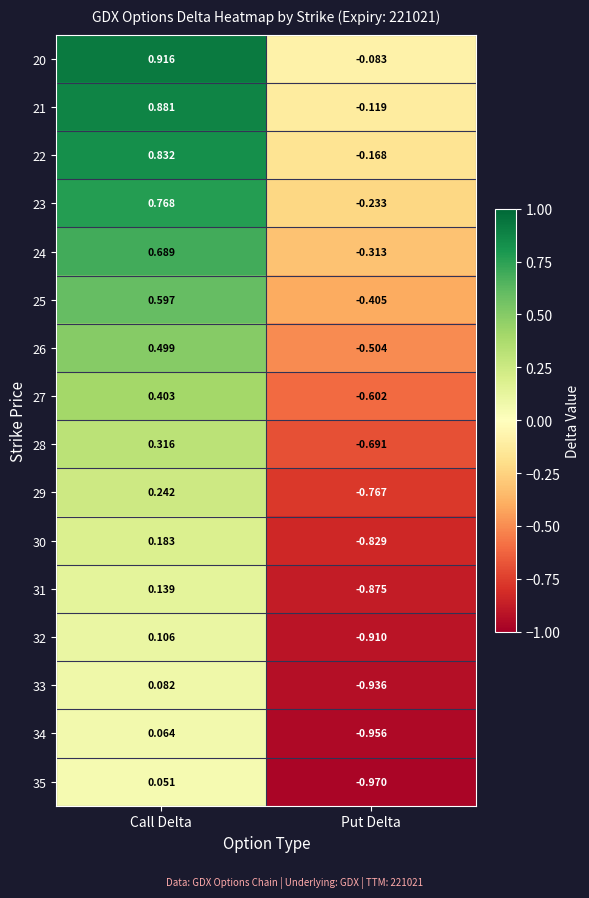

Where is 22 nearest to the value 0?

Put Delta